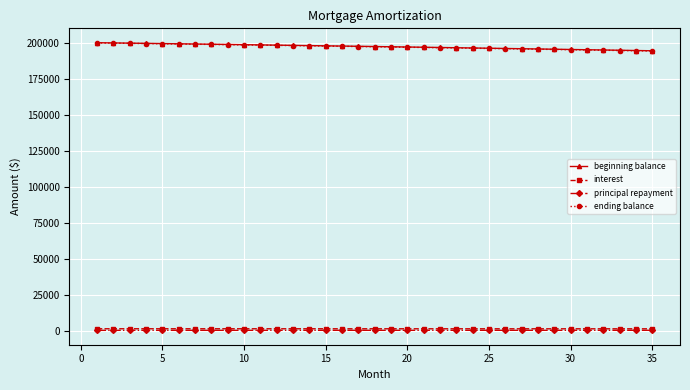

What is the value of the beginning balance point at the 20th from the left?

197015.5